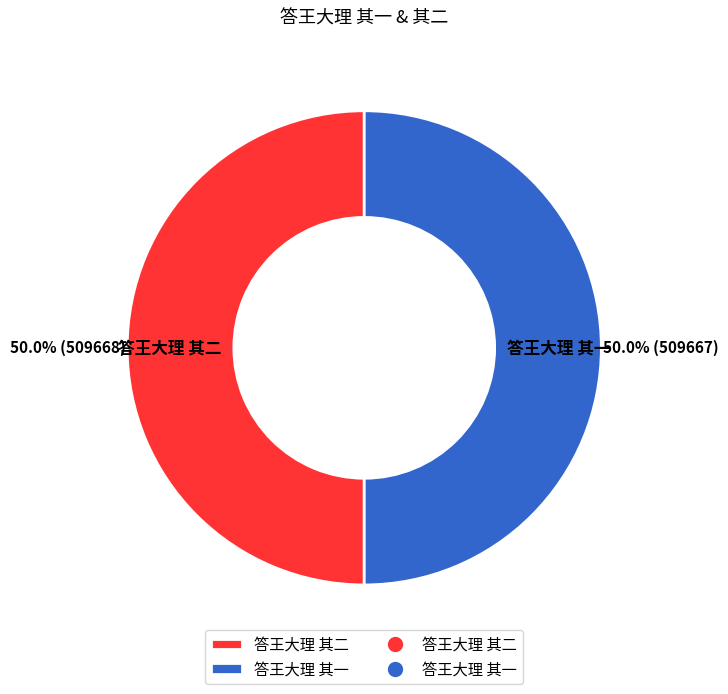

To the nearest percent, what is the average slice percentage?

50%